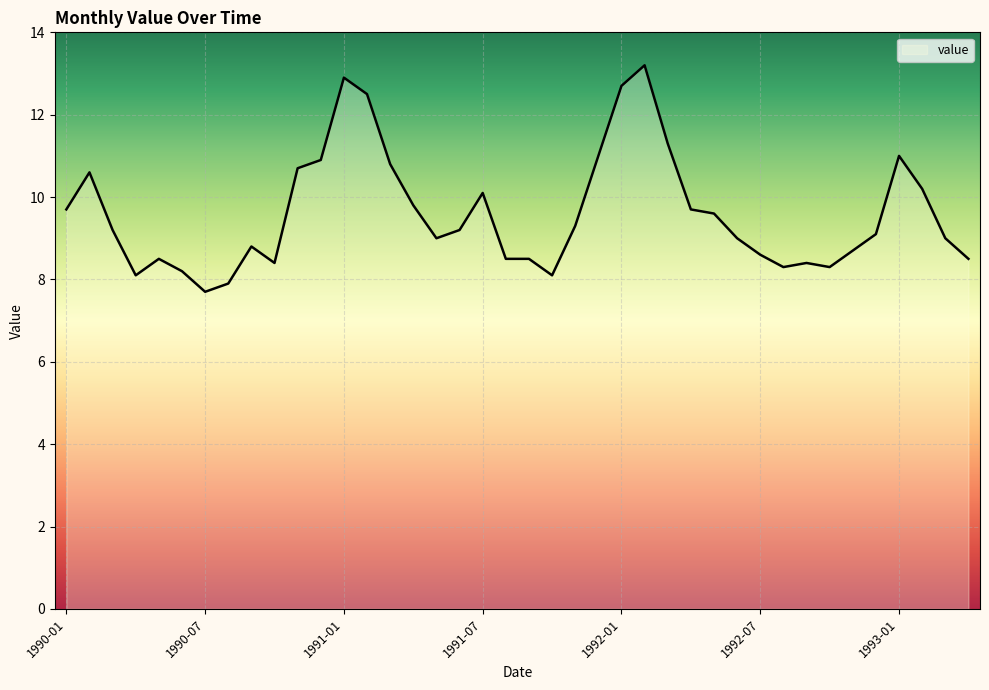

What is the difference between the maximum and minimum values?

5.5